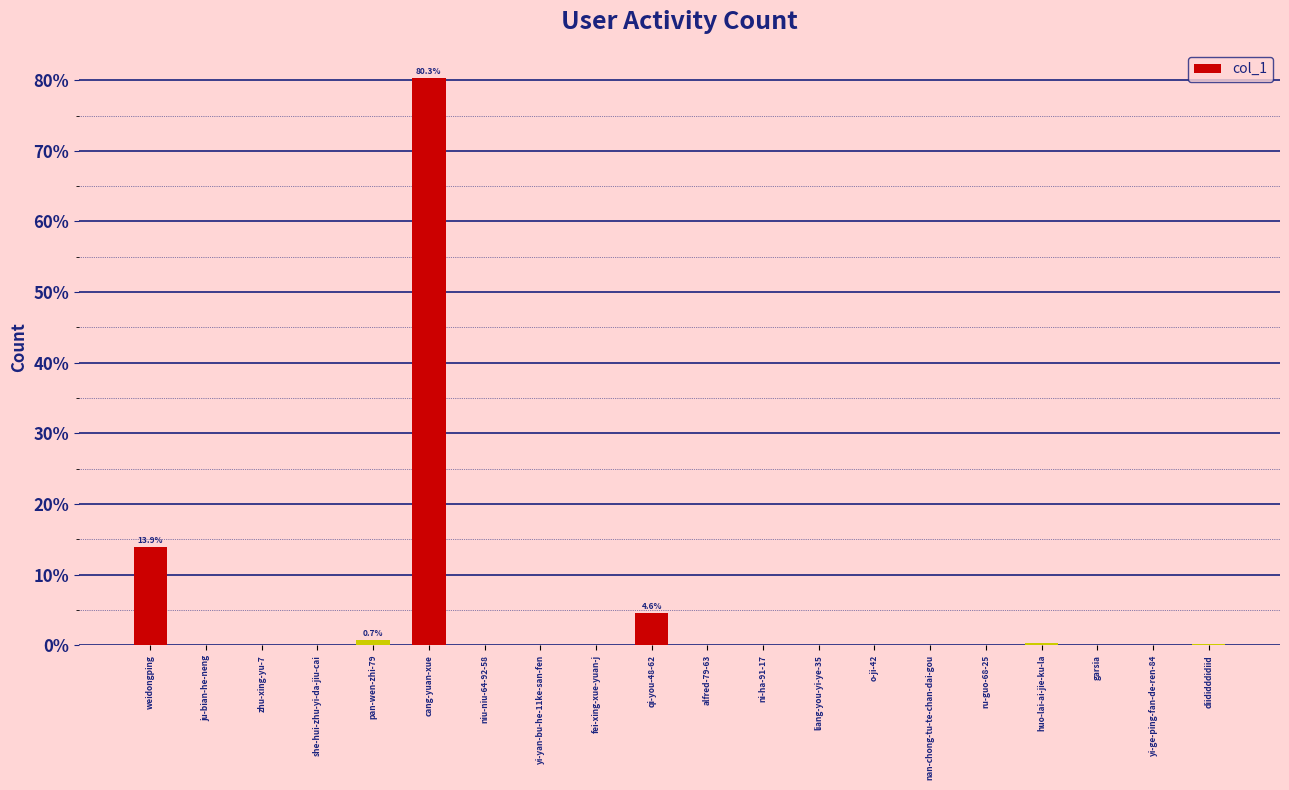

What is the sum of all values?

100.0